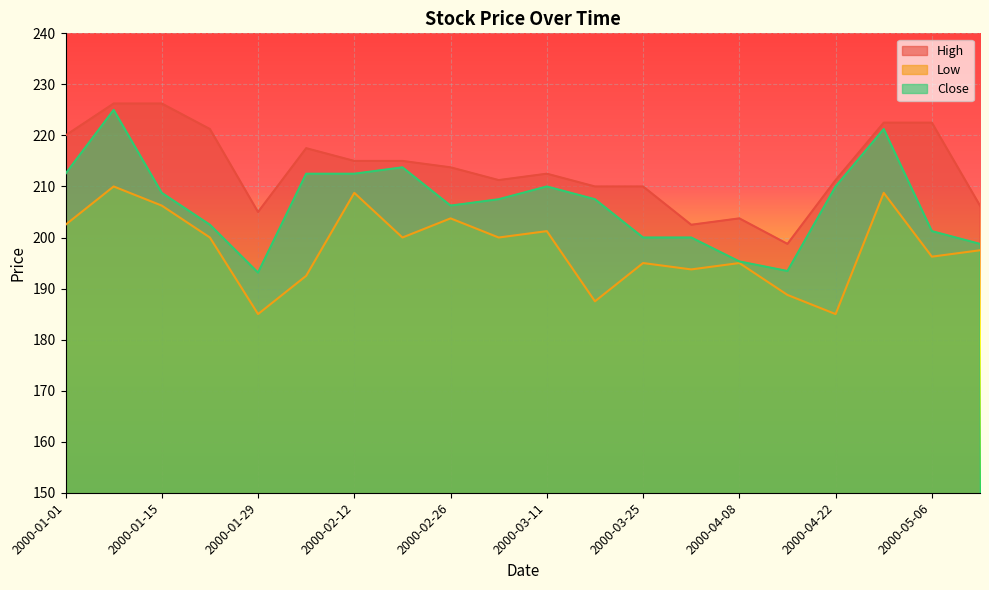

Which series has the largest total across all categories?

High